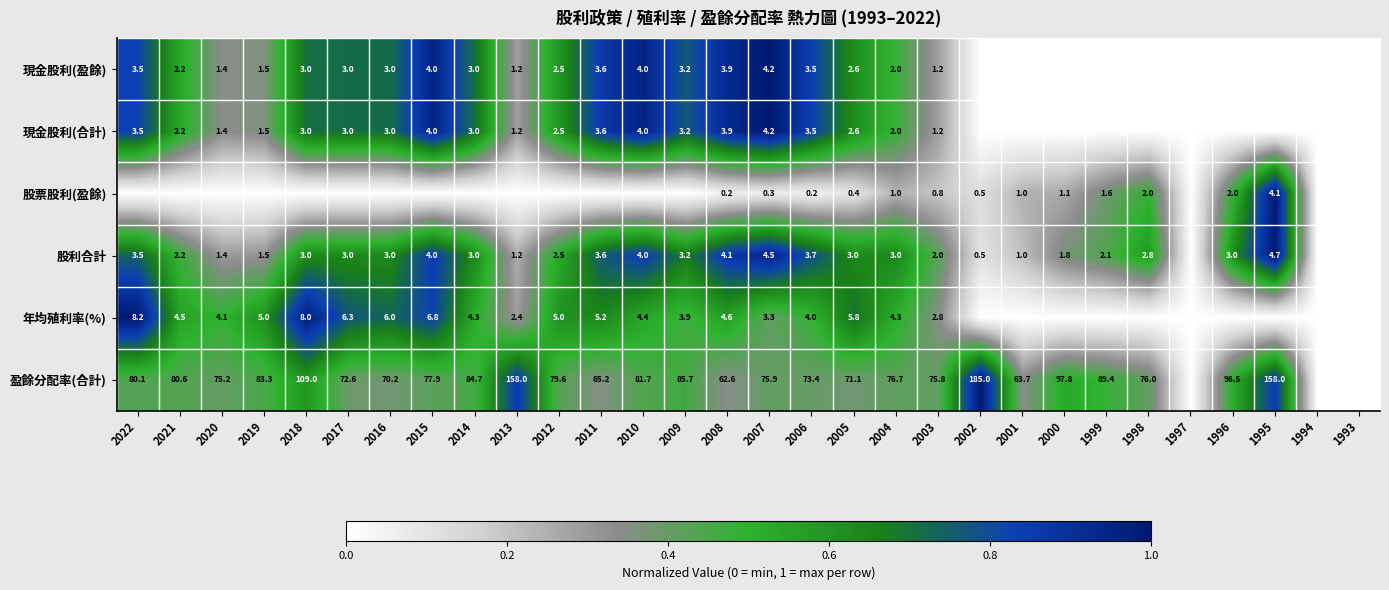

Between 2006 and 2004, which series saw the biggest shift?

盈餘分配率(合計)